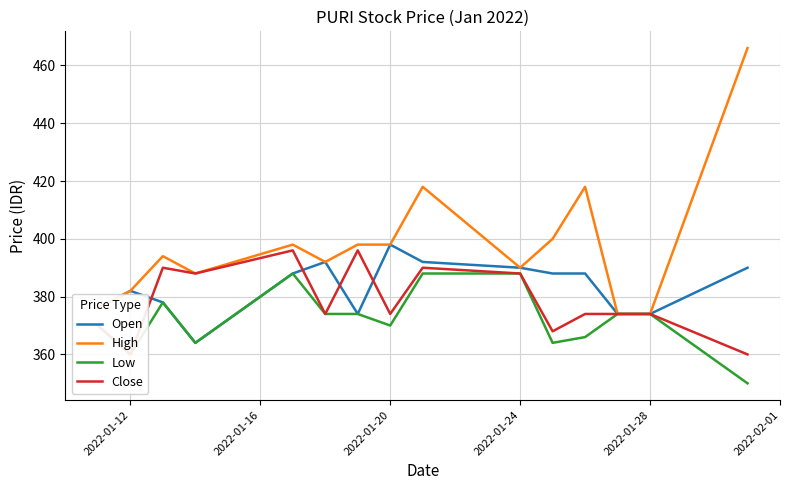

True or false: Low and Close cross at least once.

False